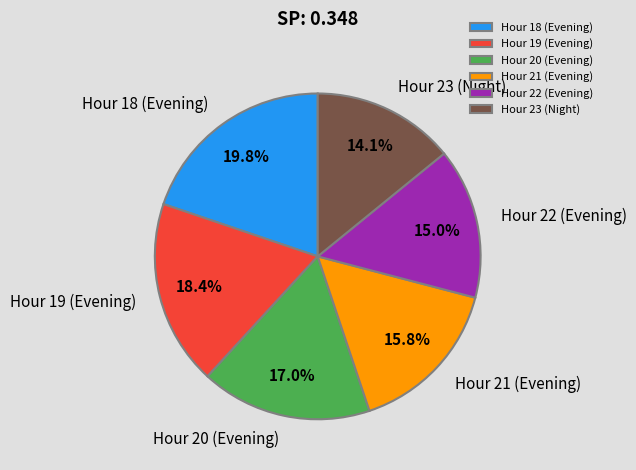

Is the sum of Hour 20 (Evening) and Hour 19 (Evening) greater than half?

No